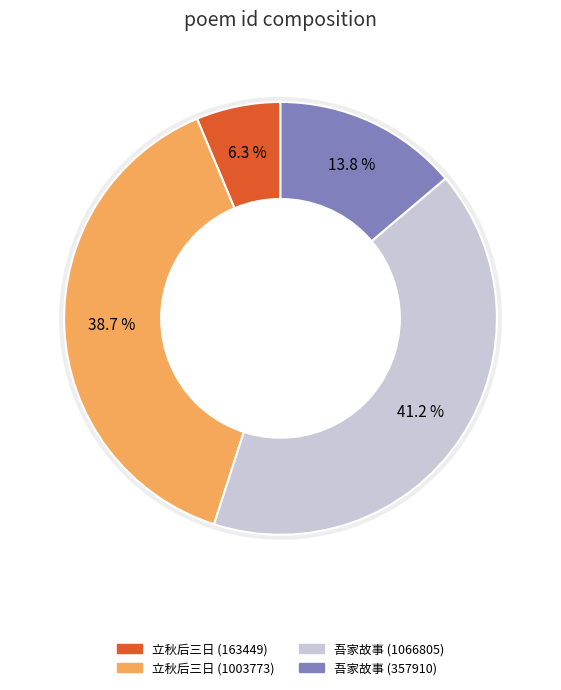

True or false: 立秋后三日得二侄并侄孙家书 (1003773) accounts for 39% of the total.

True